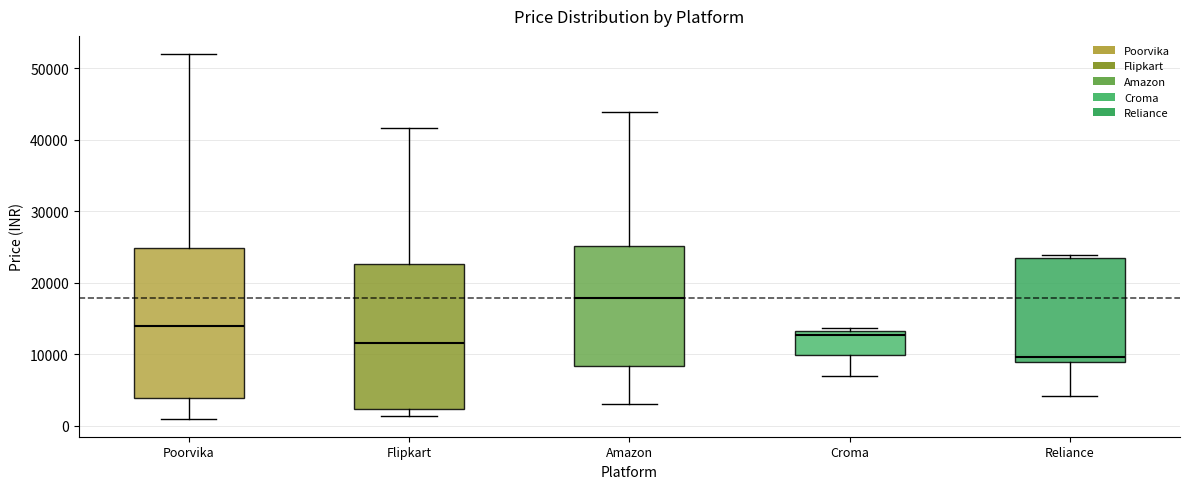

Reading left to right, transcribe this box plot: for each box, give where its median line is, the range the box spans, and where its two whiskers end, as read against the y-axis. The values are not printed on the chart, so give them approximately, as read against the axis.

Poorvika: median 14000, box 4000 to 25000, whiskers 1000 to 52000
Flipkart: median 12000, box 2000 to 23000, whiskers 1000 to 42000
Amazon: median 18000, box 8000 to 25000, whiskers 3000 to 44000
Croma: median 13000 (just below the box's upper edge), box 10000 to 13000, whiskers 7000 to 14000
Reliance: median 10000, box 9000 to 24000, whiskers 4000 to 24000 (just above the box's upper edge)